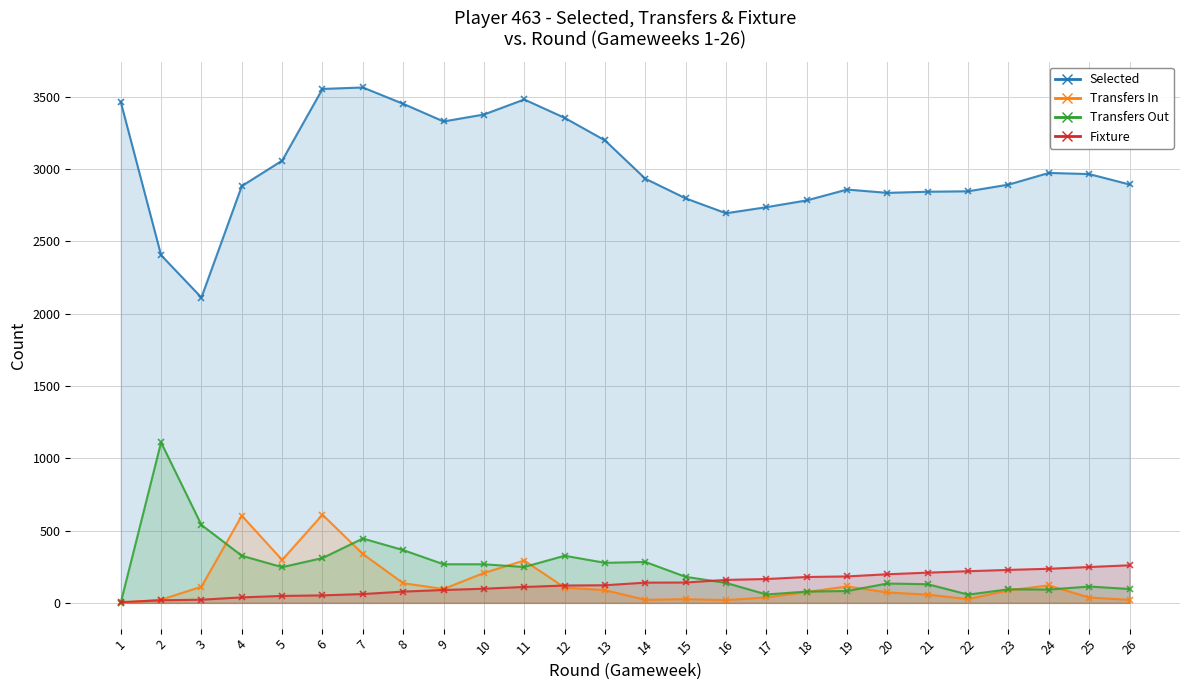

At which label does Fixture first exceed 140?

15